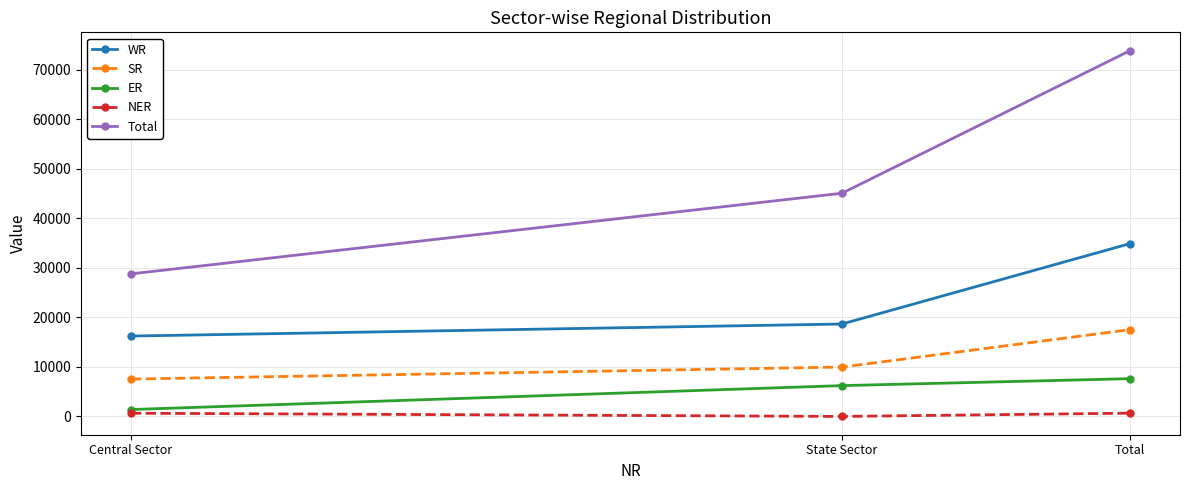

Rank the categories by ER value from highest to lowest.

Total, State Sector, Central Sector